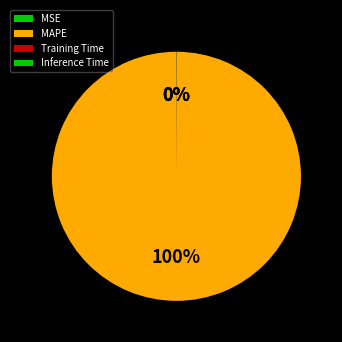

Which slice is the smallest?

Inference Time